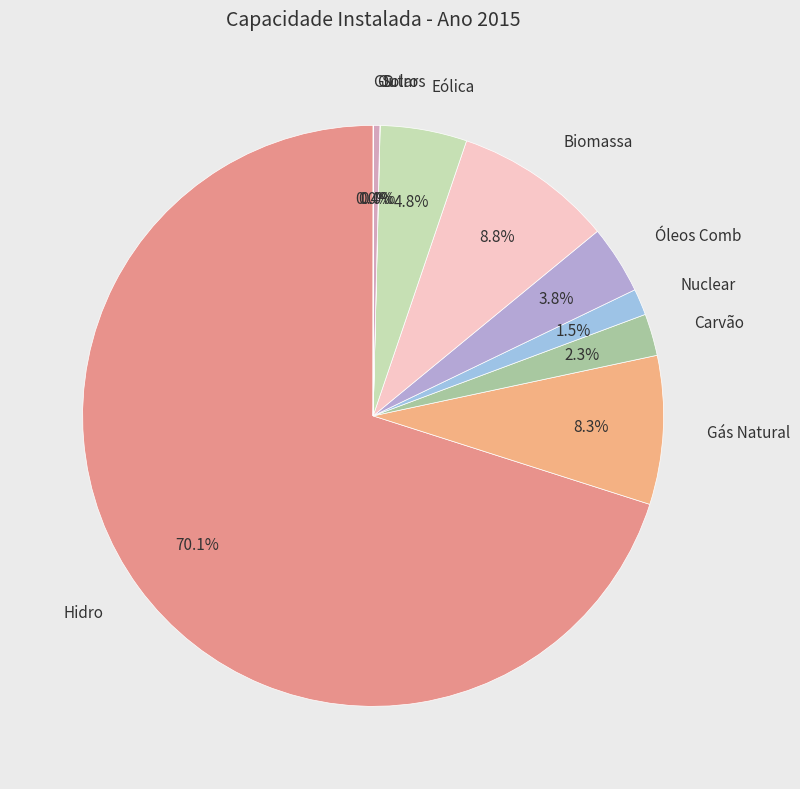

To the nearest percent, what is the average slice percentage?

9%